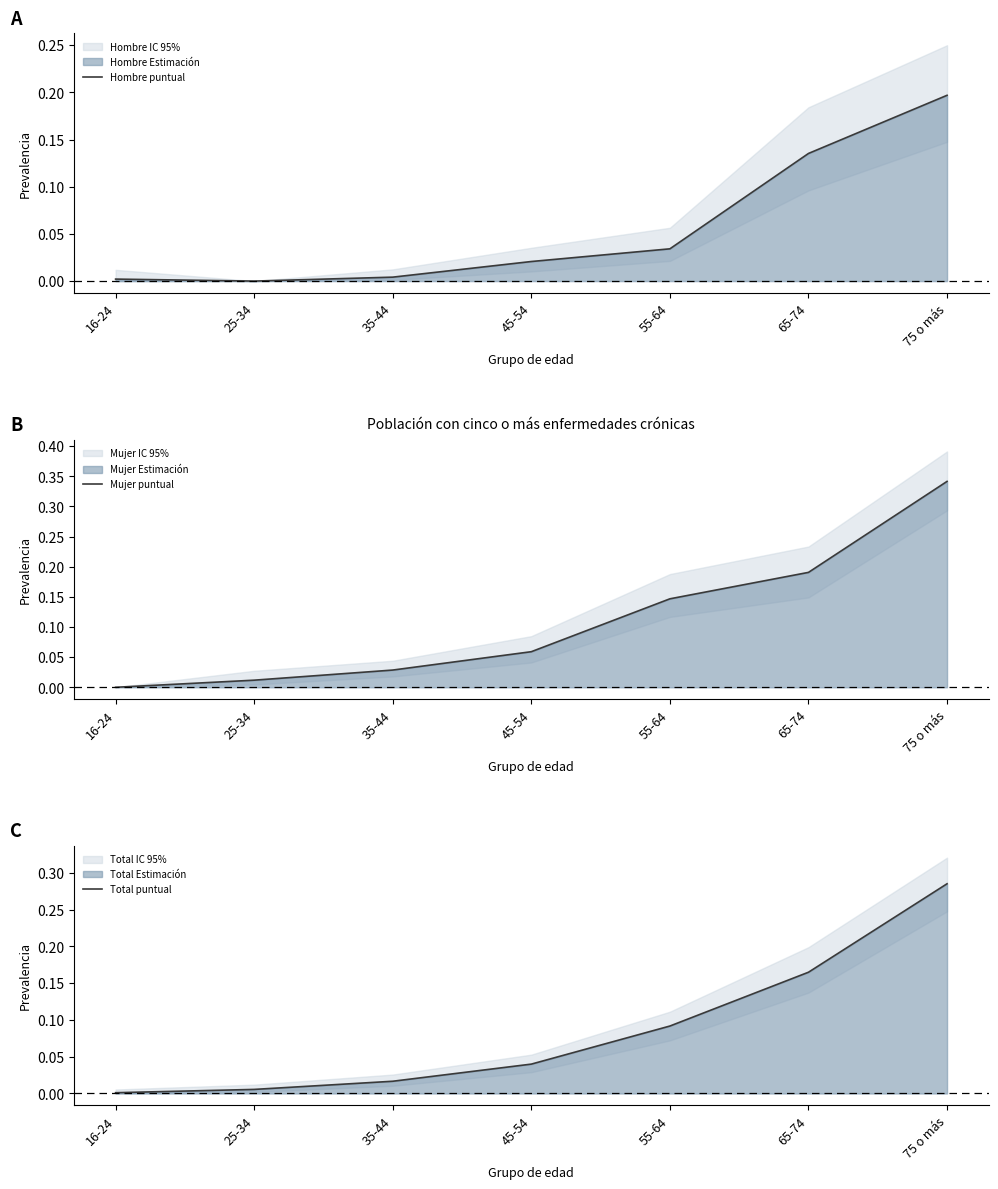

Rank the series by their average value, from highest to lowest.

Mujer puntual, Total puntual, Hombre puntual